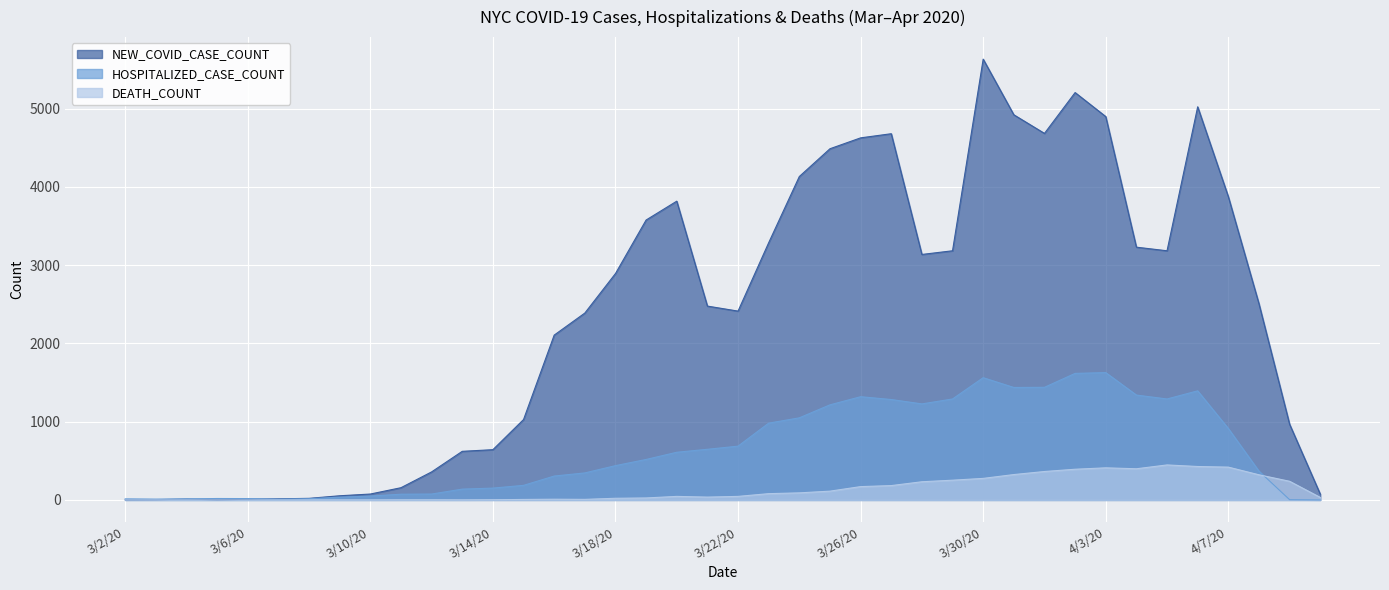

How many lines are shown in the chart?

3